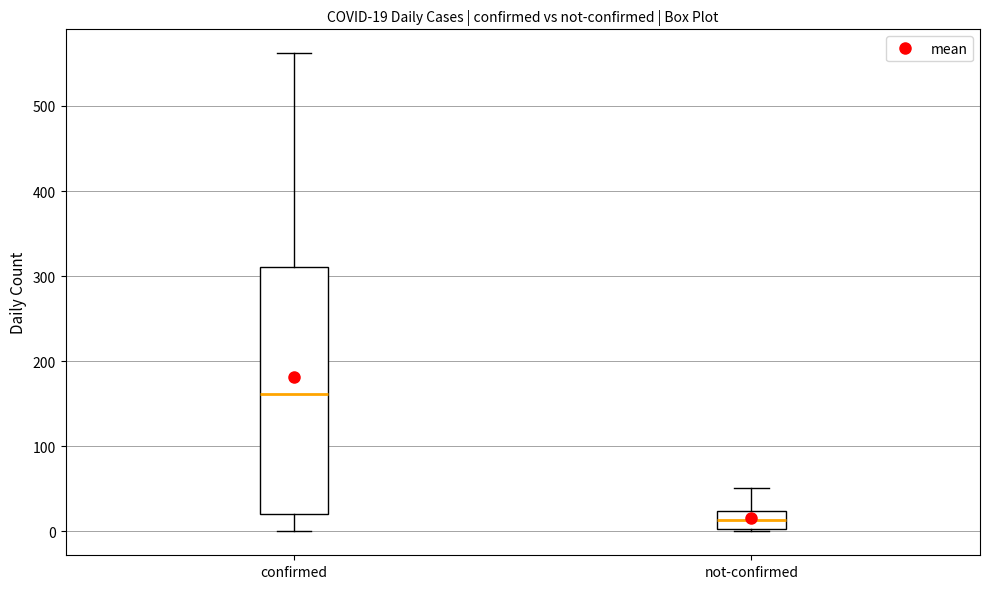

Which box has the lowest median line?

not-confirmed